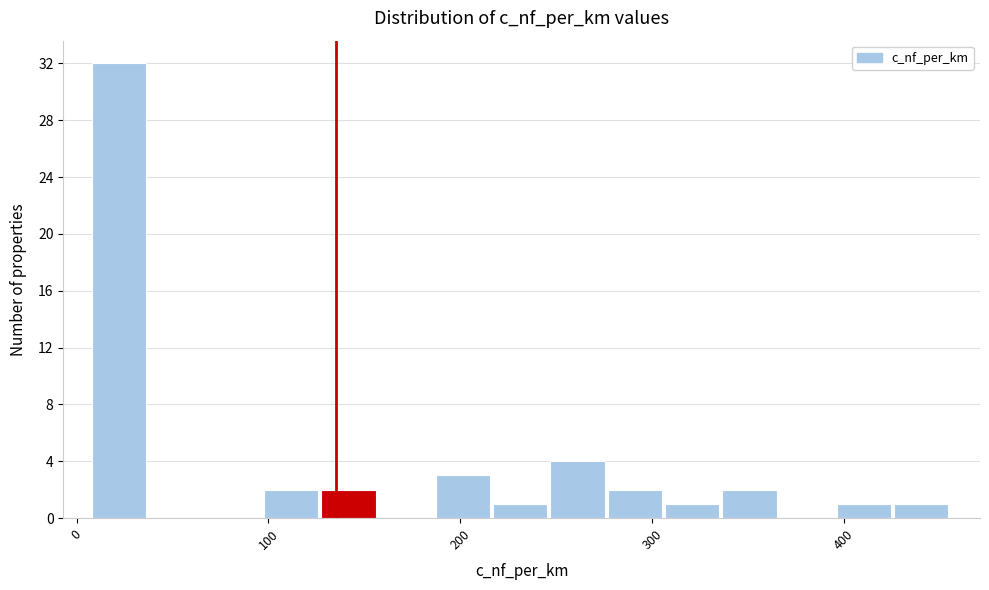

Read against the x-axis, roughly where is the centre of the tallest bar?

20